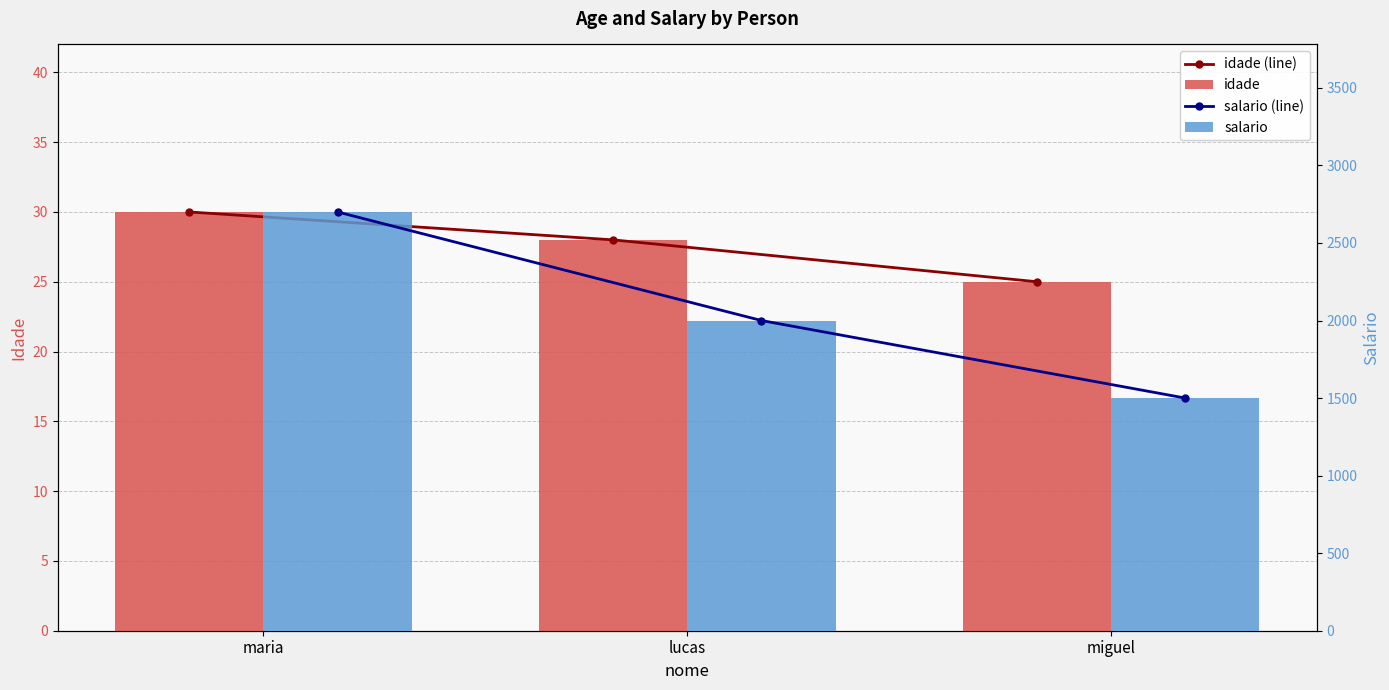

What is the spread (max minus min) of values at lucas?

1972